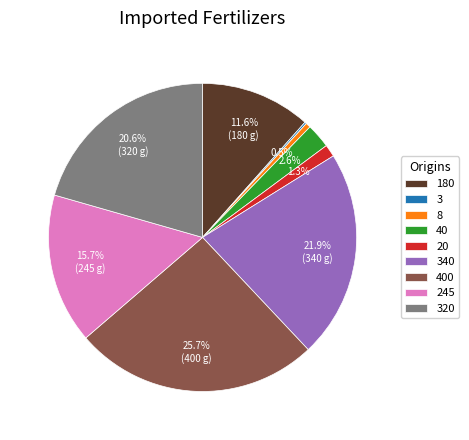

Does any single category account for the majority?

No